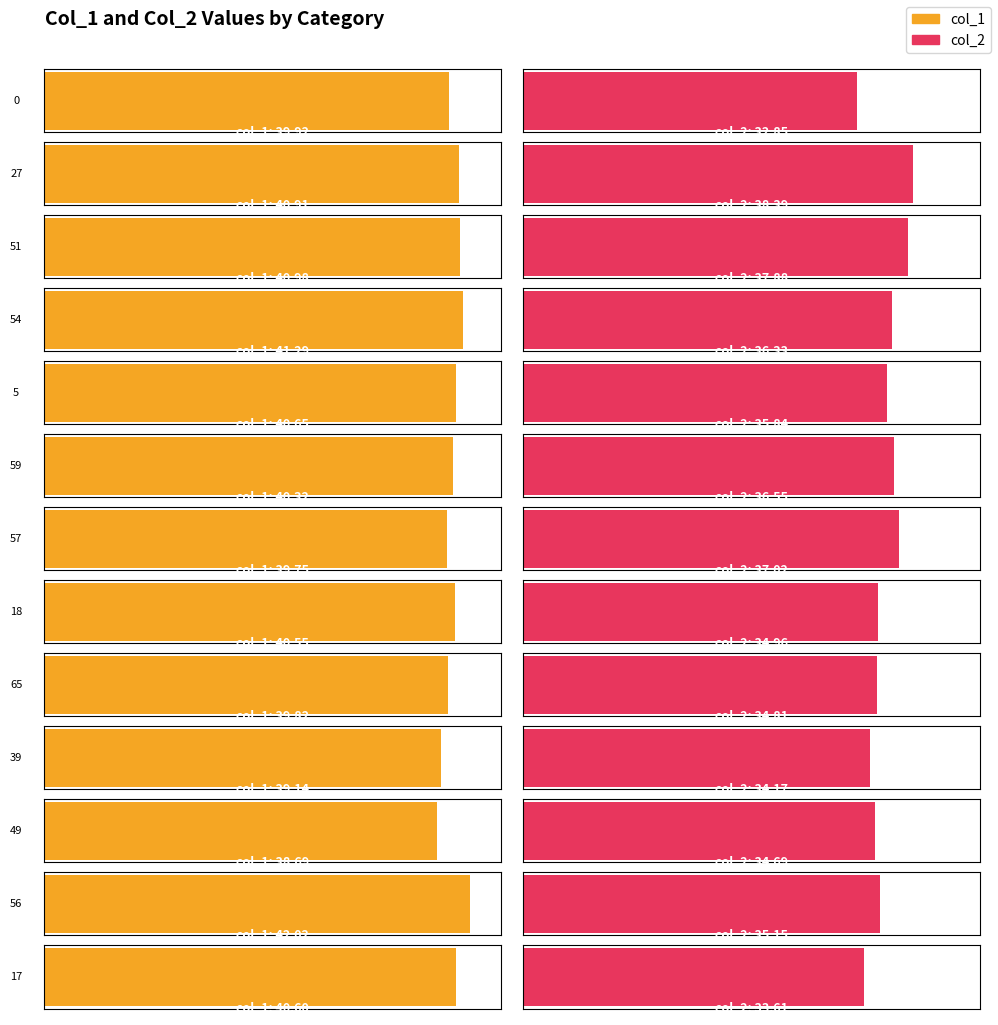

What value does the col_2 series have at 65?

34.8